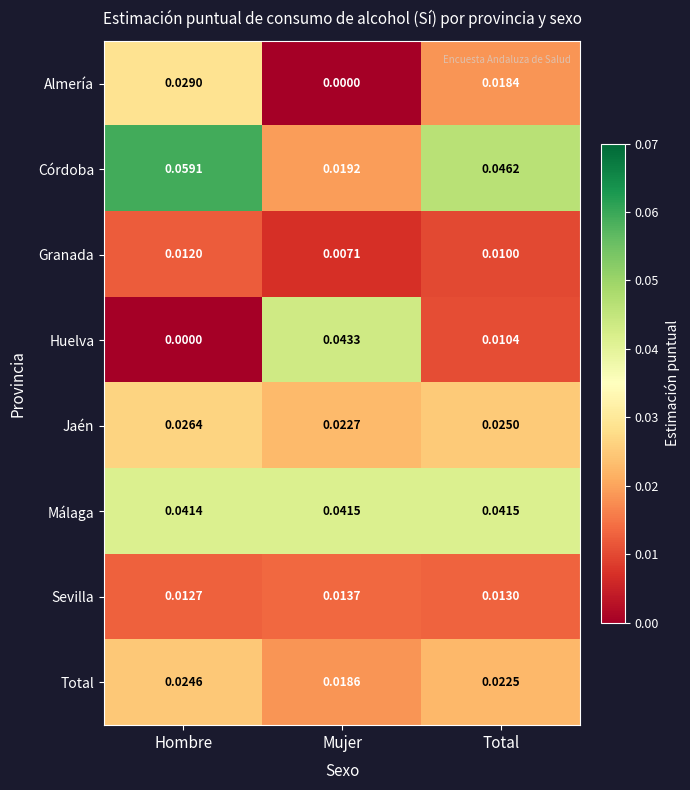

List the series in order of their peak value, lowest first.

Granada, Sevilla, Total, Jaén, Almería, Málaga, Huelva, Córdoba